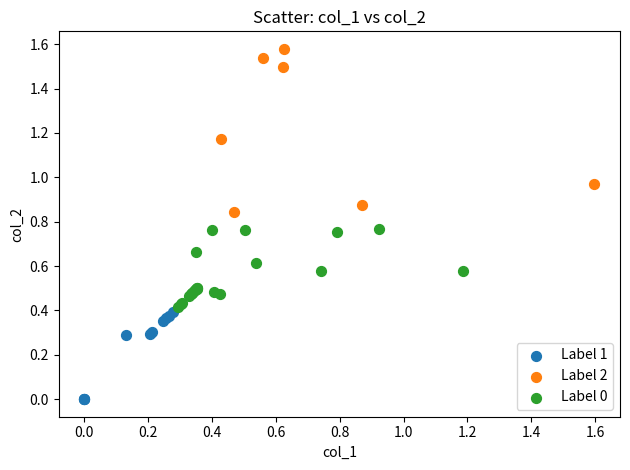

Which series has the widest spread of Y values?

Label 2